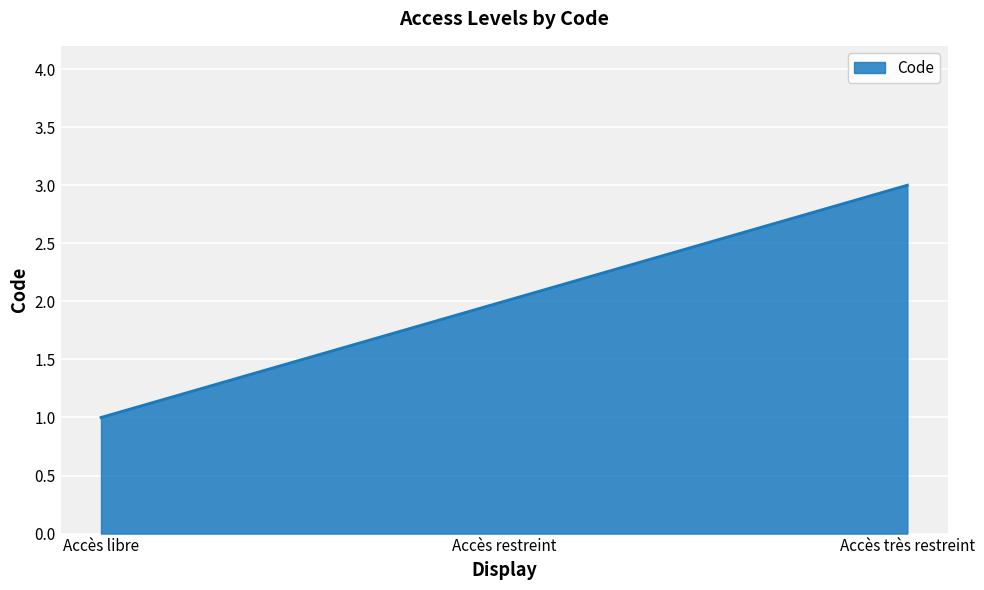

Read the value at Accès très restreint.

3